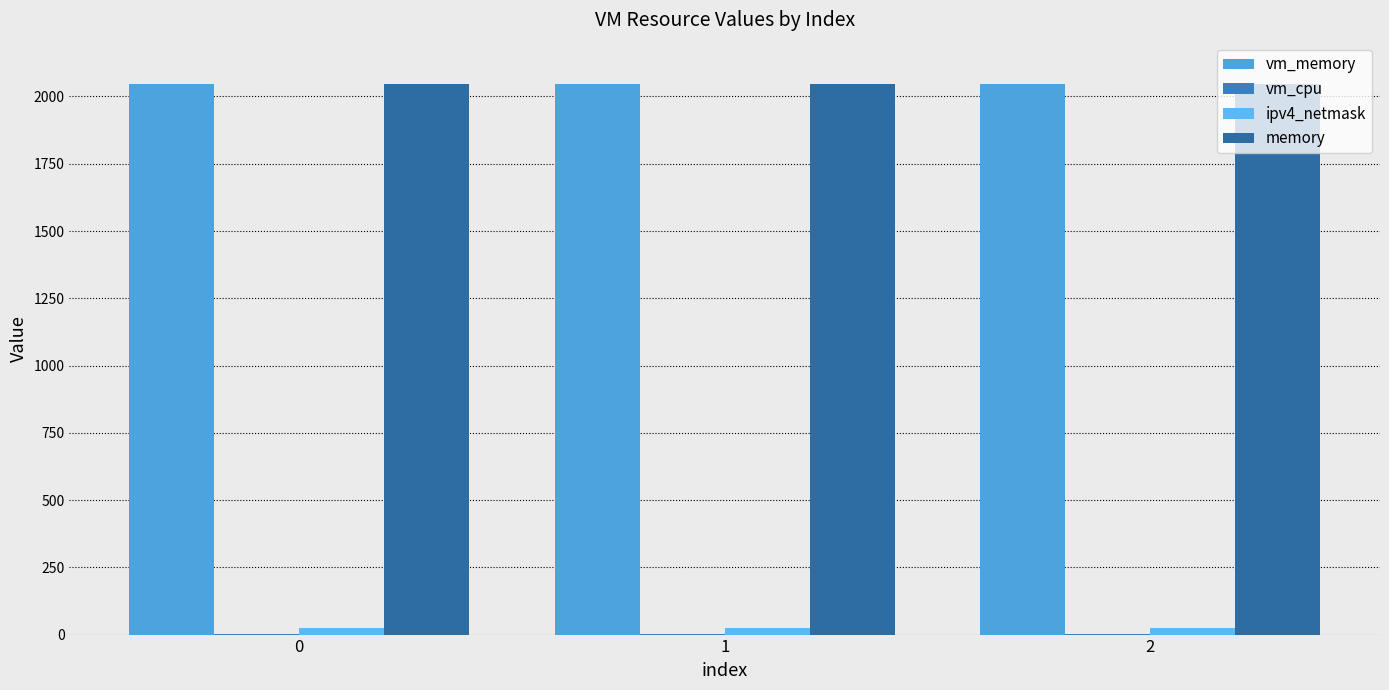

Rank the series by their maximum value, from highest to lowest.

vm_memory, memory, ipv4_netmask, vm_cpu